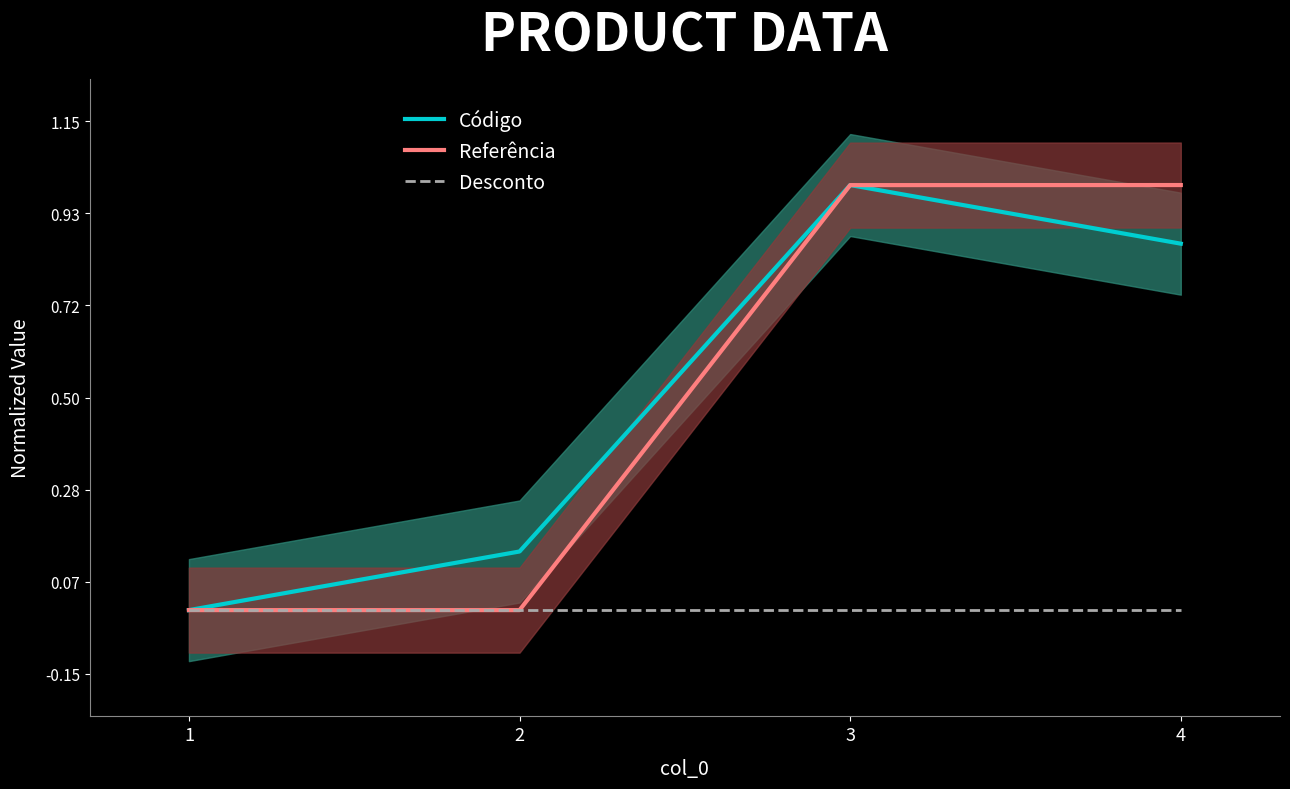

Rank the series by their maximum value, from highest to lowest.

Código, Referência, Desconto